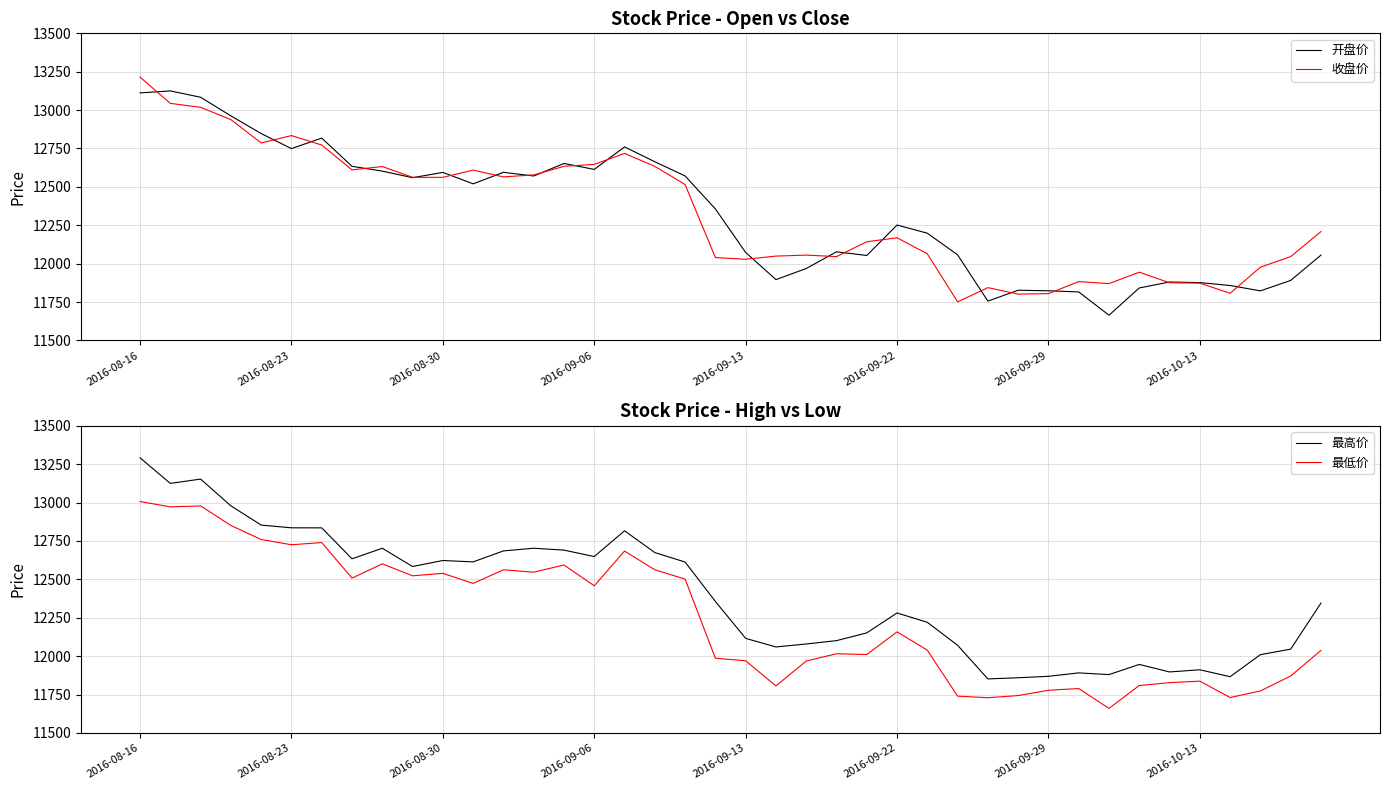

What are all the series names shown in the legend?

开盘价, 收盘价, 最高价, 最低价